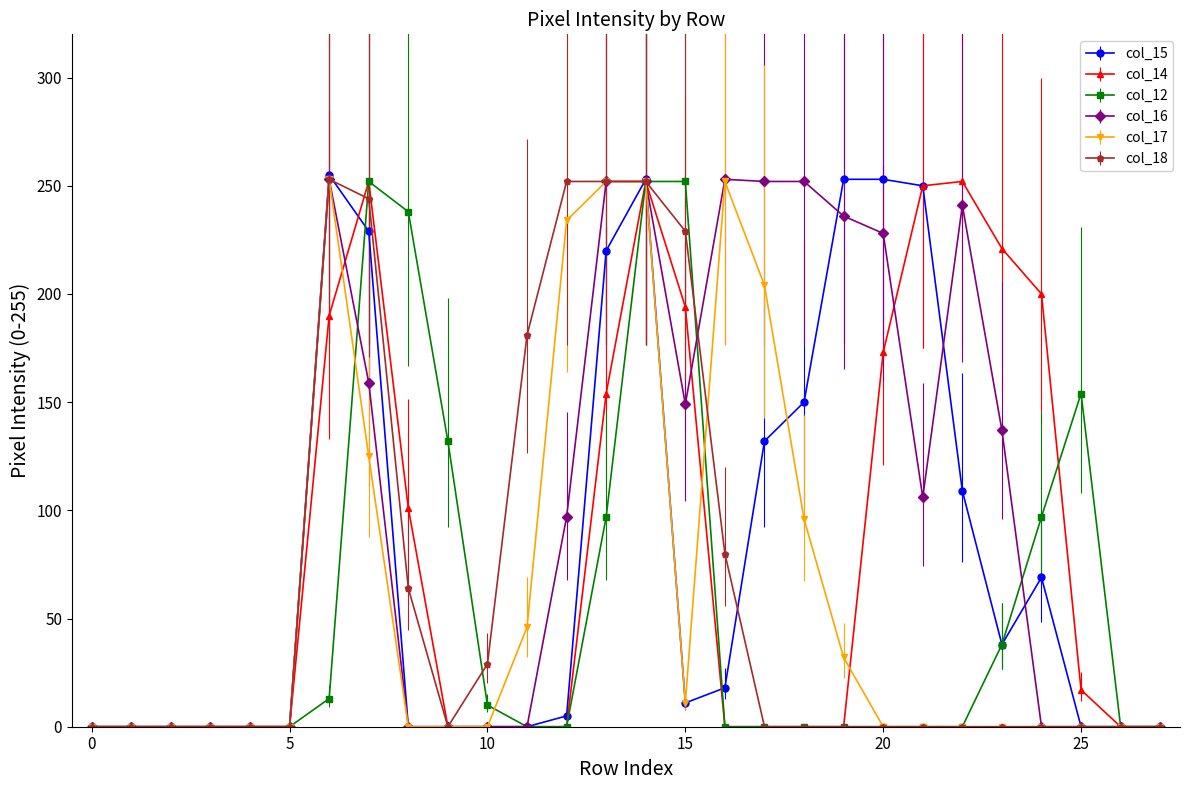

What are all the series names shown in the legend?

col_15, col_14, col_12, col_16, col_17, col_18